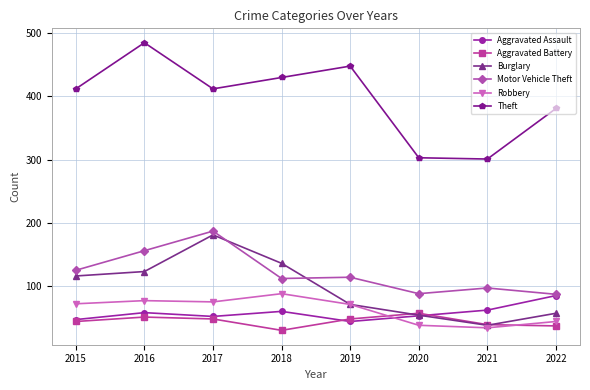

True or false: Aggravated Battery and Robbery cross at least once.

True